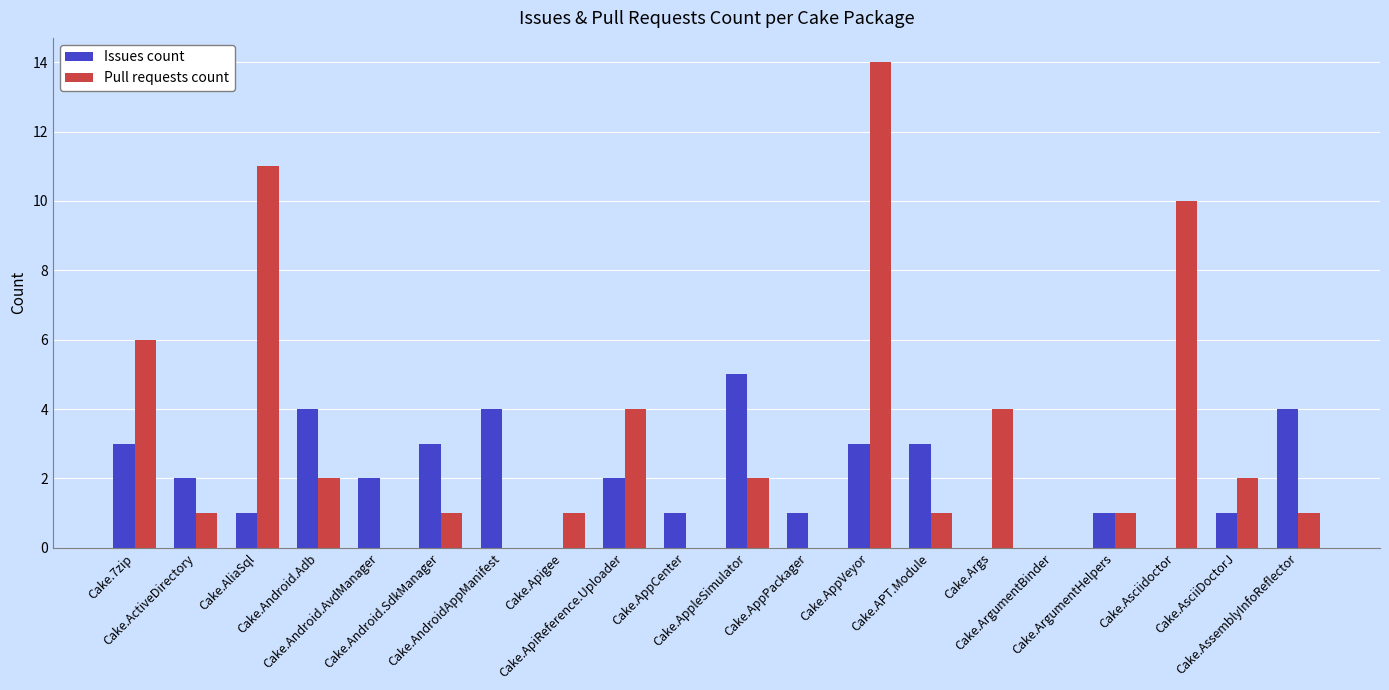

How many data points does each series have?

20